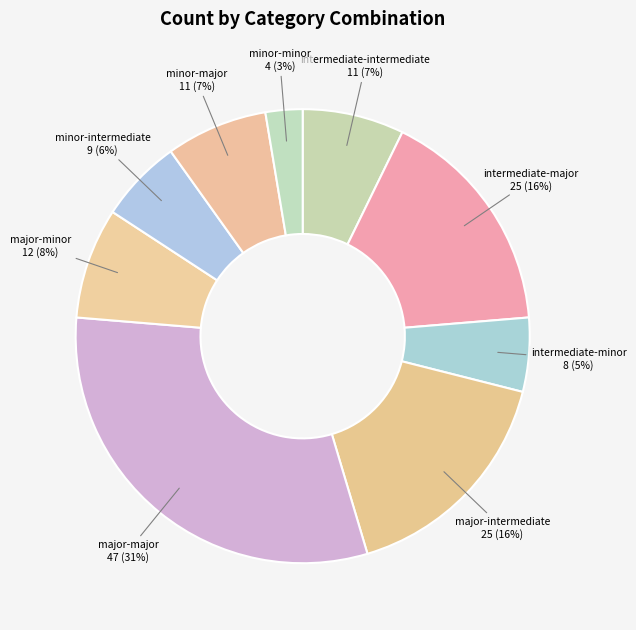

Which category has the biggest portion of the pie?

major-major